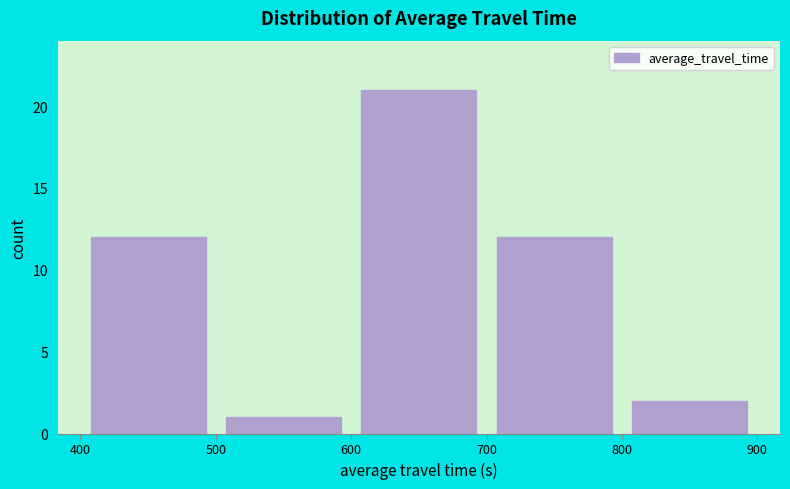

What is the height of the bar covering 400 to 500 on the x-axis? The values are not printed on the chart, so give them approximately, as read against the axis.

12